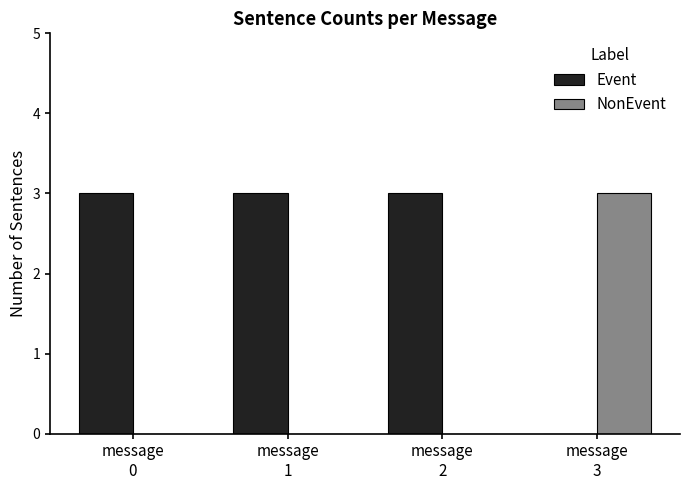

What is the maximum value for Event?

3